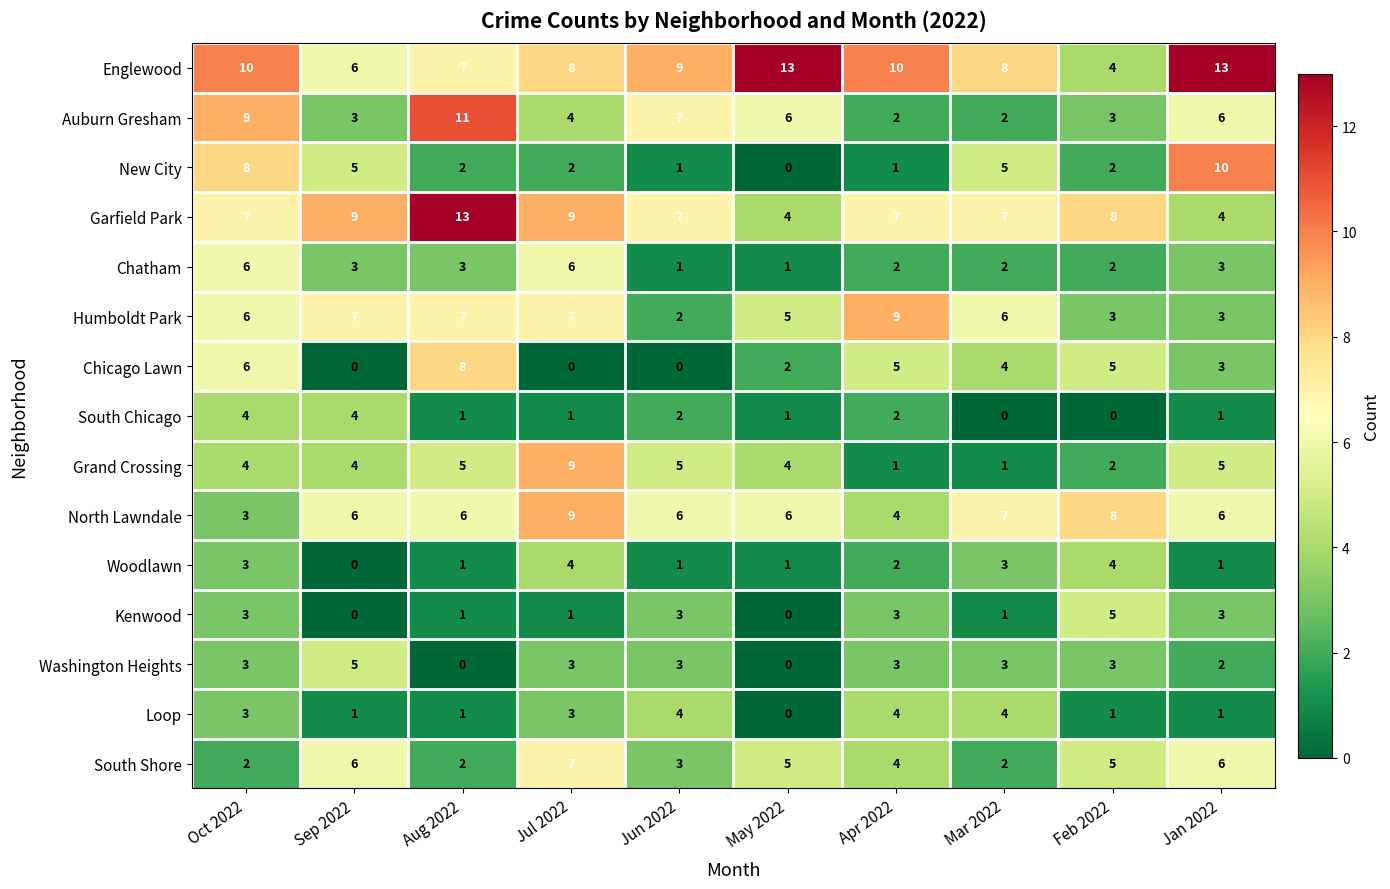

At which category is the sum across all series the highest?

Oct 2022